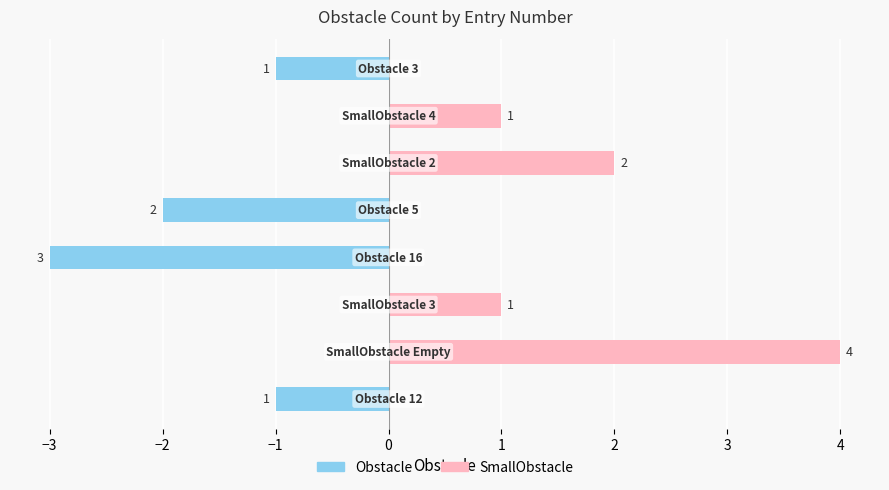

What is the total value across all series at −2?

1